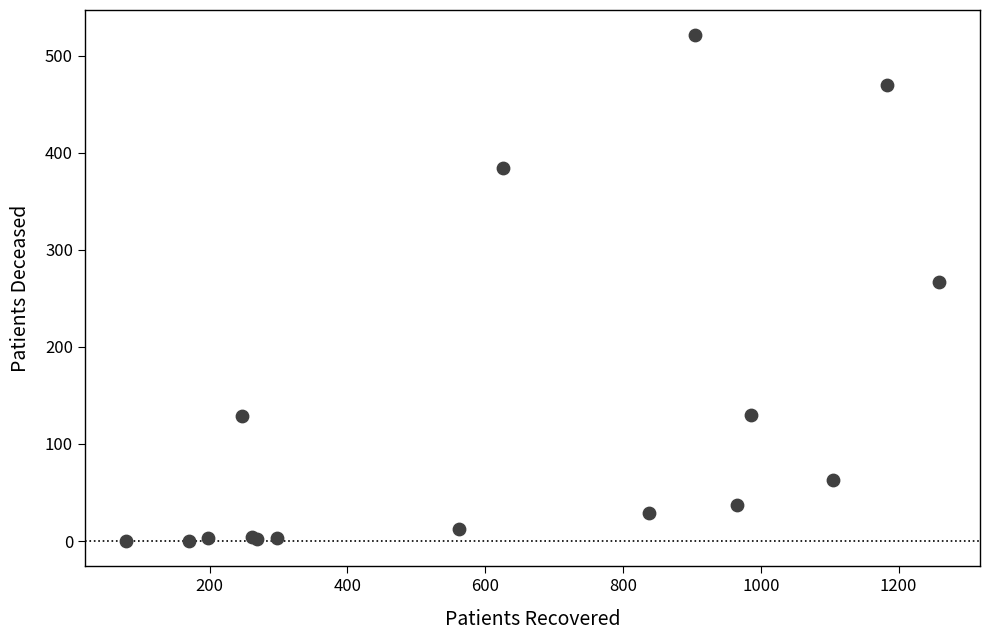

What Y value in the scatter plot is closest to 260?

267